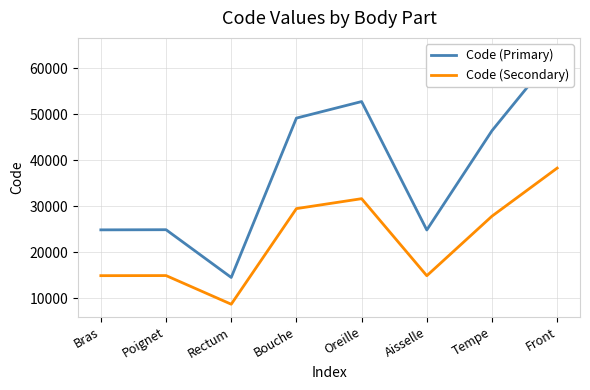

Which series has the largest total across all categories?

Code (Primary)